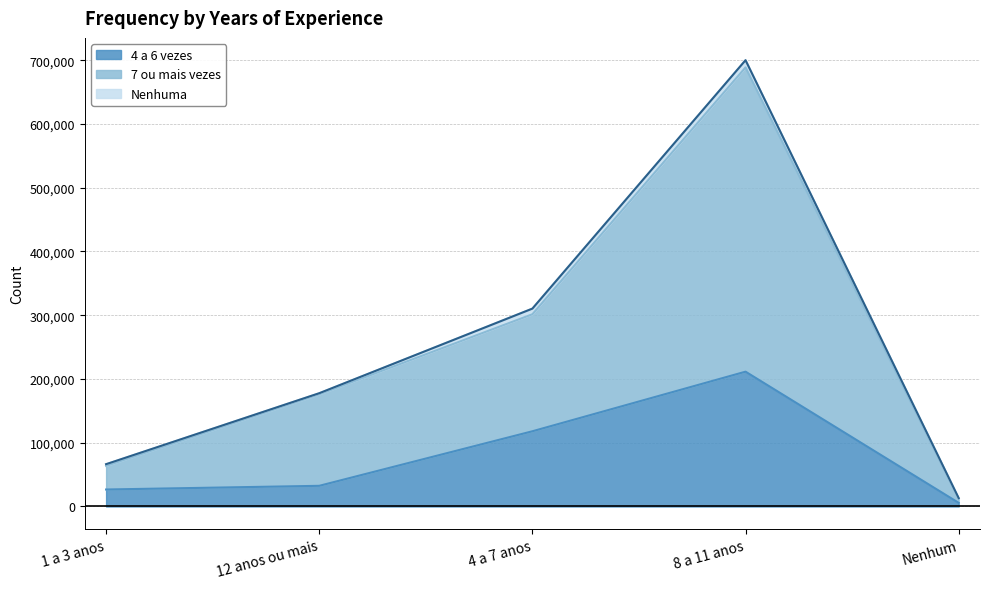

Rank the categories by 4 a 6 vezes value from lowest to highest.

Nenhum, 1 a 3 anos, 12 anos ou mais, 4 a 7 anos, 8 a 11 anos